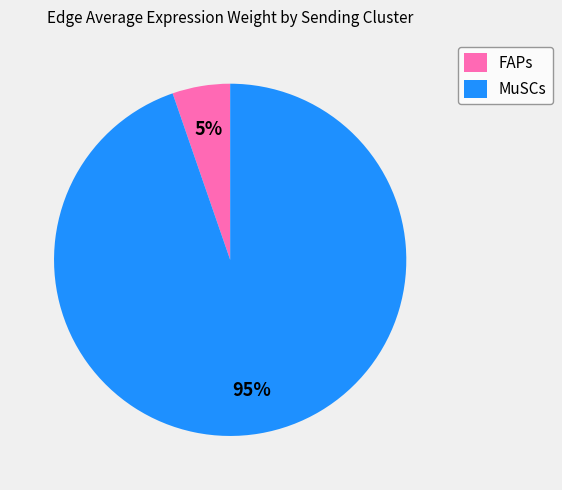

Between MuSCs and FAPs, which is larger?

MuSCs